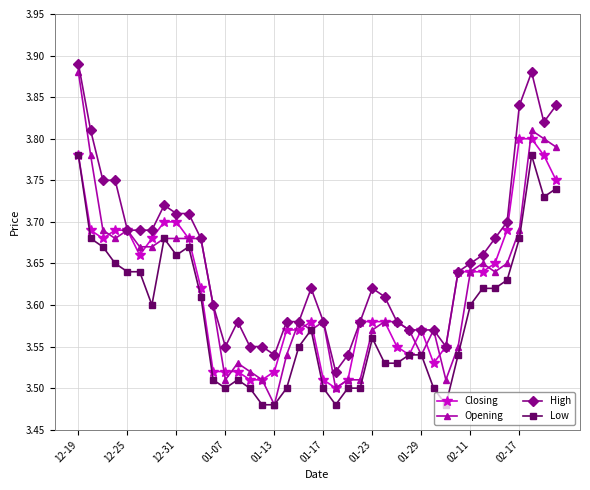

How many Closing values are between 3 and 4?

40